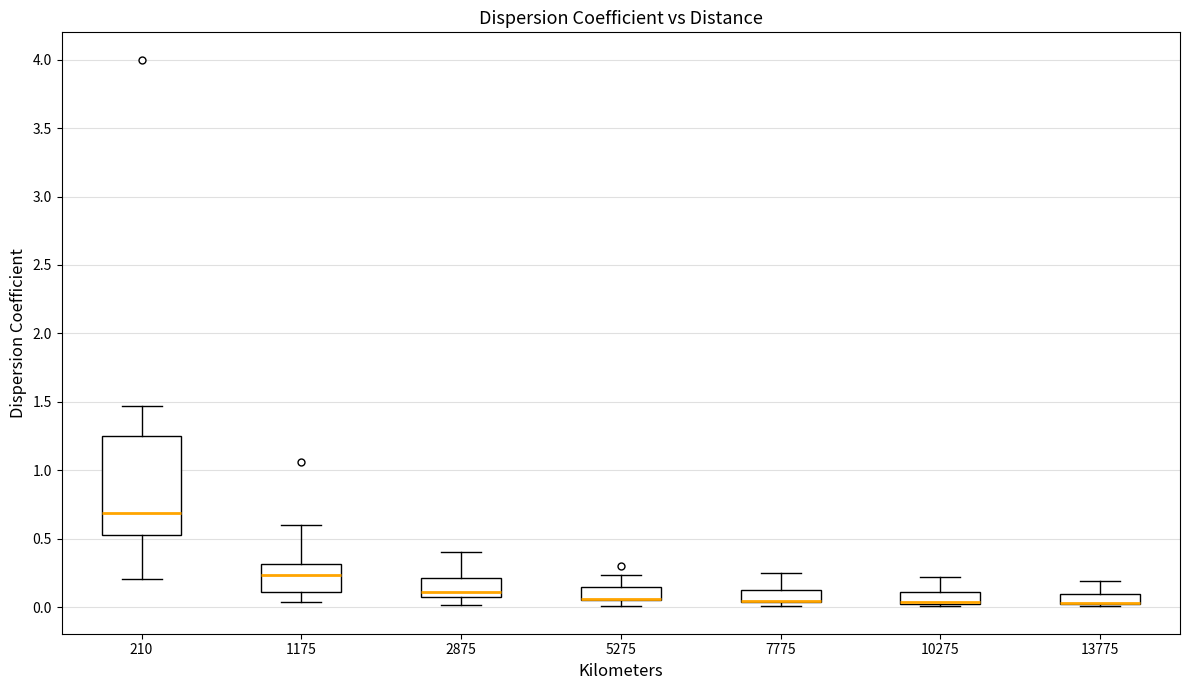

Which box is the tallest, from its lower edge to its upper edge?

210